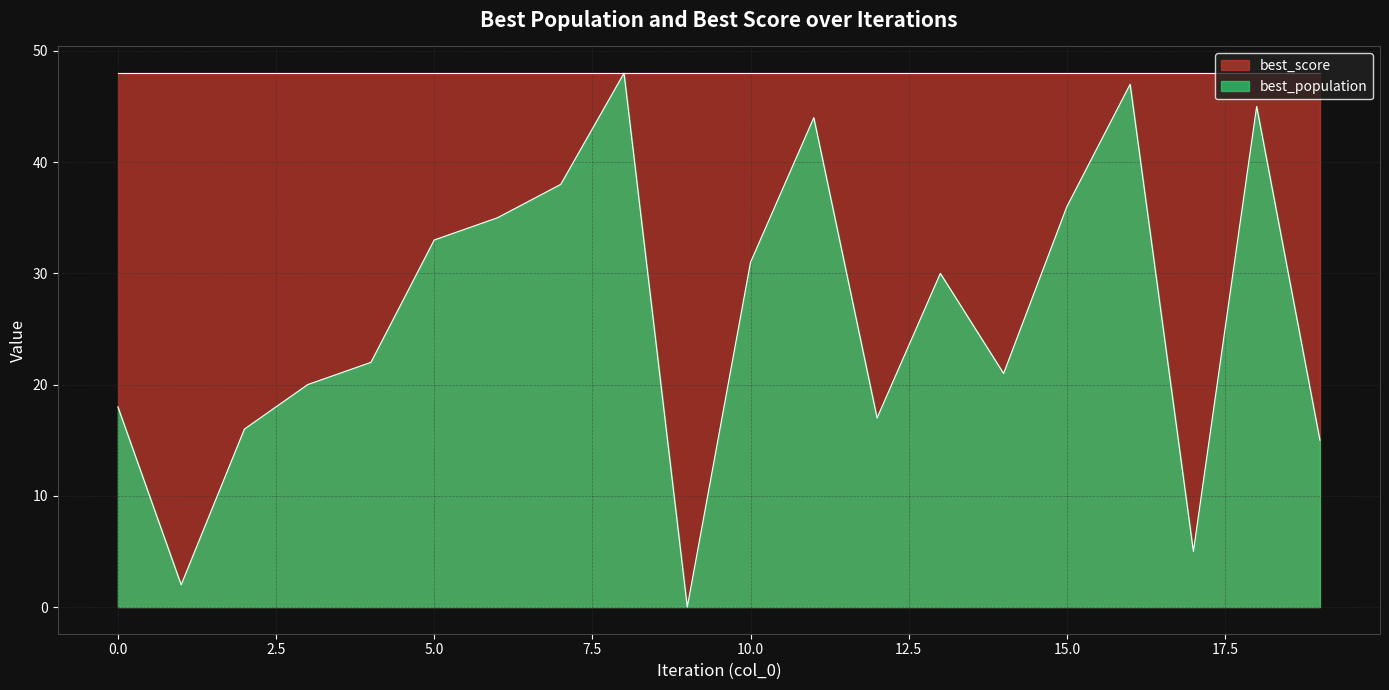

List the labels in order of value, largest first.

8, 16, 18, 11, 7, 15, 6, 5, 10, 13, 4, 14, 3, 0, 12, 2, 19, 17, 1, 9